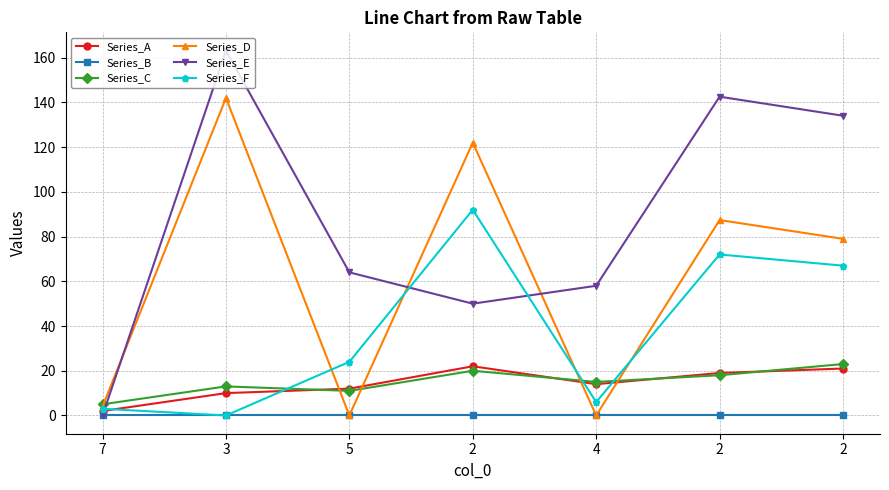

How many data points does each series have?

7